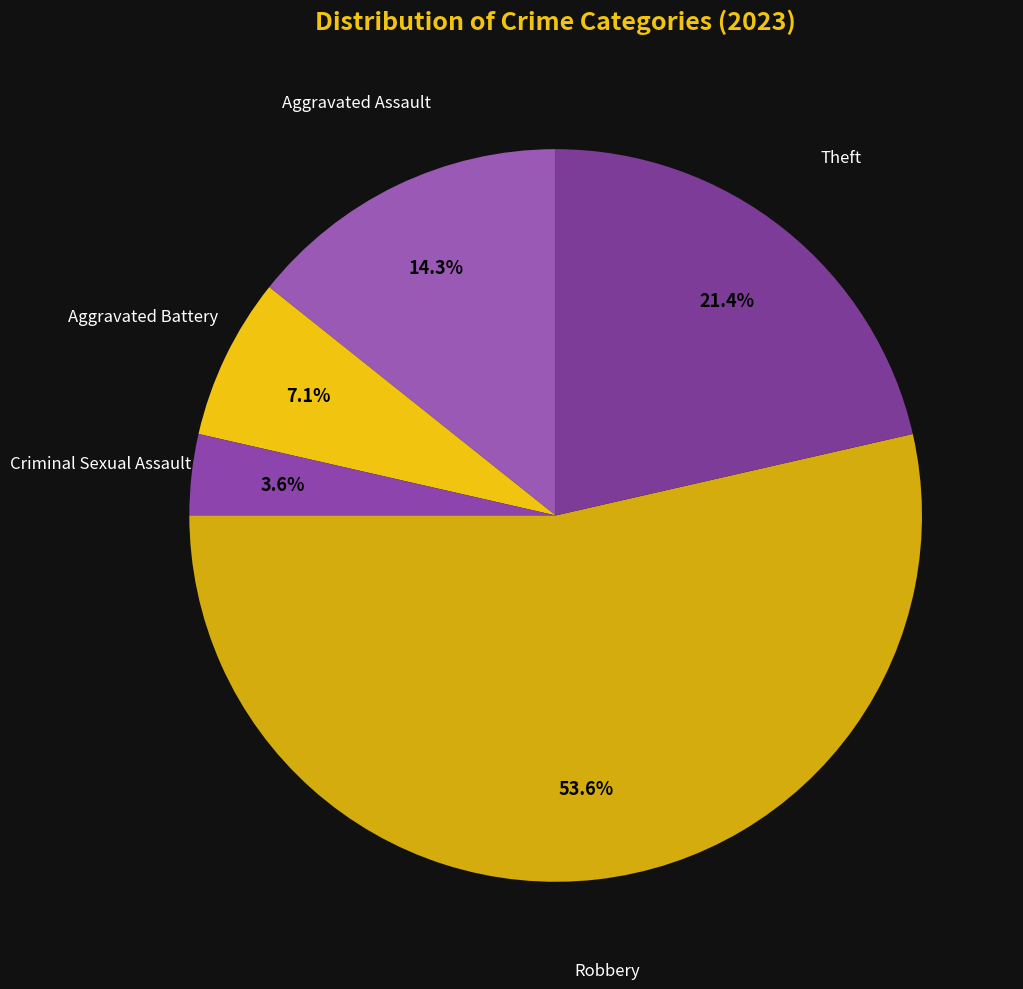

To the nearest percent, what percentage of the pie is Criminal Sexual Assault?

4%